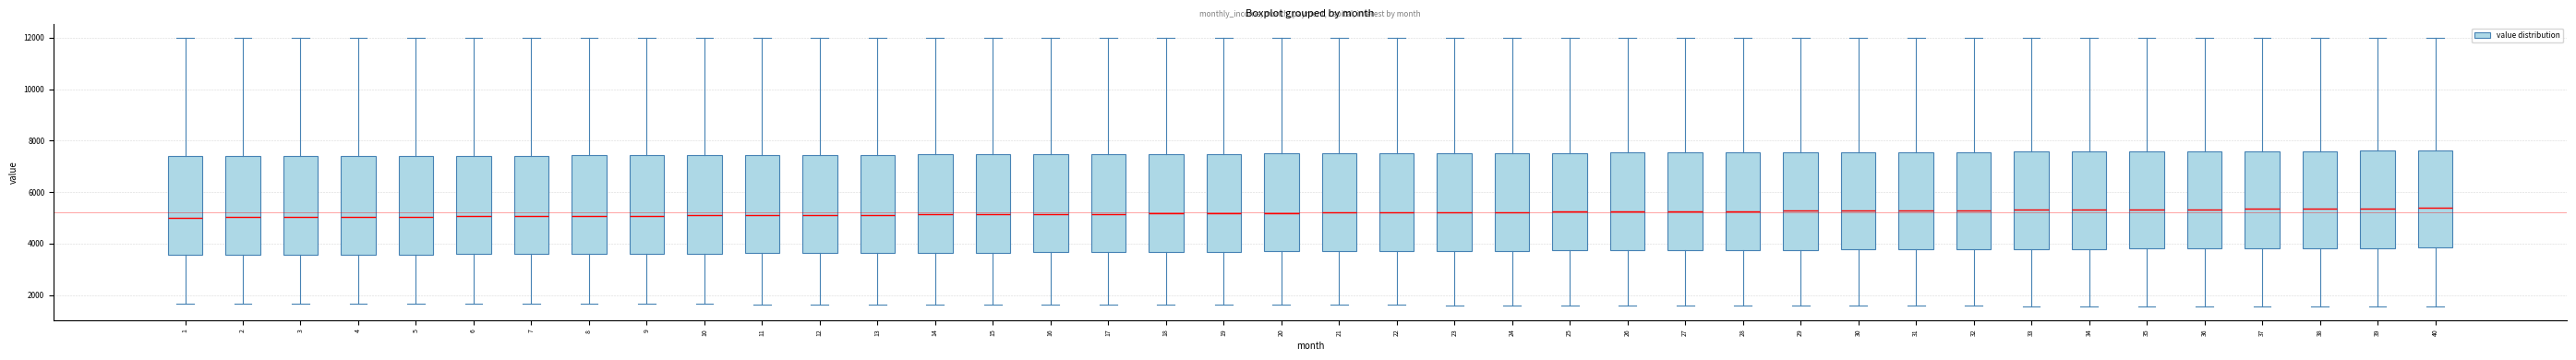

Reading left to right, transcribe this box plot: for each box, give where its median line is, the range the box spans, and where its two whiskers end, as read against the y-axis. The values are not printed on the chart, so give them approximately, as read against the axis.

1: median 5000, box 3600 to 7400, whiskers 1600 to 12000
2: median 5000, box 3600 to 7400, whiskers 1600 to 12000
3: median 5000, box 3600 to 7400, whiskers 1600 to 12000
4: median 5000, box 3600 to 7400, whiskers 1600 to 12000
5: median 5000, box 3600 to 7400, whiskers 1600 to 12000
6: median 5000, box 3600 to 7400, whiskers 1600 to 12000
7: median 5000, box 3600 to 7400, whiskers 1600 to 12000
8: median 5000, box 3600 to 7400, whiskers 1600 to 12000
9: median 5000, box 3600 to 7400, whiskers 1600 to 12000
10: median 5000, box 3600 to 7400, whiskers 1600 to 12000
11: median 5200, box 3600 to 7400, whiskers 1600 to 12000
12: median 5200, box 3600 to 7400, whiskers 1600 to 12000
13: median 5200, box 3600 to 7400, whiskers 1600 to 12000
14: median 5200, box 3600 to 7400, whiskers 1600 to 12000
15: median 5200, box 3600 to 7400, whiskers 1600 to 12000
16: median 5200, box 3600 to 7400, whiskers 1600 to 12000
17: median 5200, box 3600 to 7400, whiskers 1600 to 12000
18: median 5200, box 3600 to 7400, whiskers 1600 to 12000
19: median 5200, box 3600 to 7400, whiskers 1600 to 12000
20: median 5200, box 3600 to 7400, whiskers 1600 to 12000
21: median 5200, box 3600 to 7600, whiskers 1600 to 12000
22: median 5200, box 3800 to 7600, whiskers 1600 to 12000
23: median 5200, box 3800 to 7600, whiskers 1600 to 12000
24: median 5200, box 3800 to 7600, whiskers 1600 to 12000
25: median 5200, box 3800 to 7600, whiskers 1600 to 12000
26: median 5200, box 3800 to 7600, whiskers 1600 to 12000
27: median 5200, box 3800 to 7600, whiskers 1600 to 12000
28: median 5200, box 3800 to 7600, whiskers 1600 to 12000
29: median 5200, box 3800 to 7600, whiskers 1600 to 12000
30: median 5200, box 3800 to 7600, whiskers 1600 to 12000
31: median 5200, box 3800 to 7600, whiskers 1600 to 12000
32: median 5200, box 3800 to 7600, whiskers 1600 to 12000
33: median 5400, box 3800 to 7600, whiskers 1600 to 12000
34: median 5400, box 3800 to 7600, whiskers 1600 to 12000
35: median 5400, box 3800 to 7600, whiskers 1600 to 12000
36: median 5400, box 3800 to 7600, whiskers 1600 to 12000
37: median 5400, box 3800 to 7600, whiskers 1600 to 12000
38: median 5400, box 3800 to 7600, whiskers 1600 to 12000
39: median 5400, box 3800 to 7600, whiskers 1600 to 12000
40: median 5400, box 3800 to 7600, whiskers 1600 to 12000